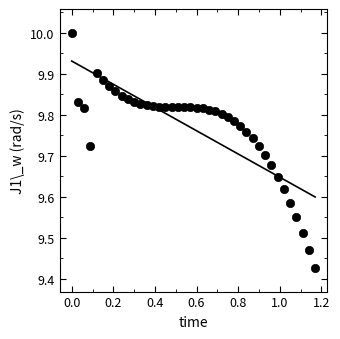

What is the range of X values (max minus min)?

1.2